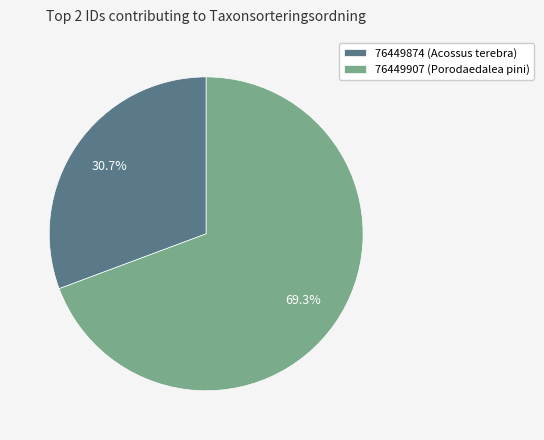

To the nearest percent, what percentage of the pie is 76449907?

69%